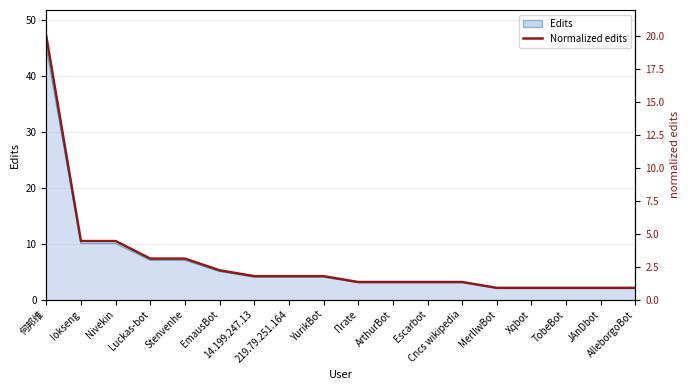

Rank the categories by value from lowest to highest.

MerlIwBot, Xqbot, TobeBot, JAnDbot, AlleborgoBot, Πrate, ArthurBot, Escarbot, Cncs wikipedia, 14.199.247.13, 219.79.251.164, YurikBot, EmausBot, Luckas-bot, Stenvenhe, Iokseng, Nivekin, 何邦维